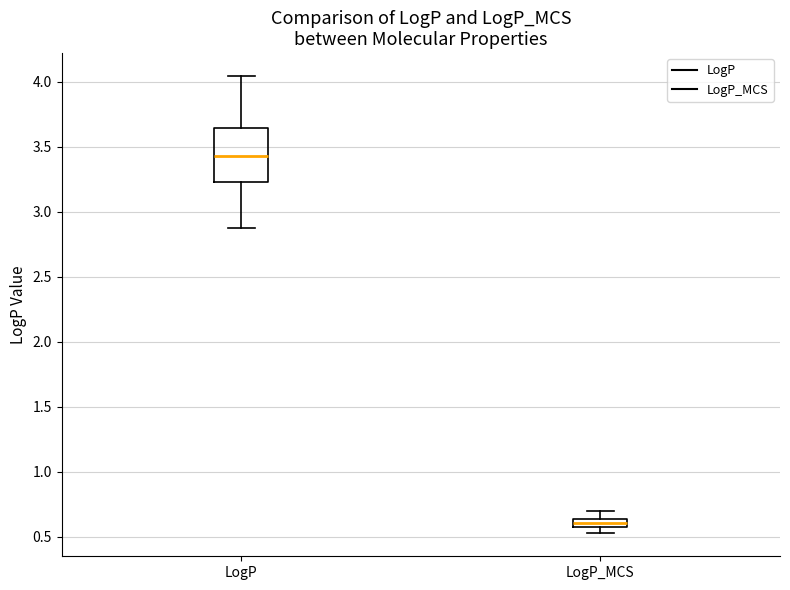

Which box has the lowest median line?

LogP_MCS